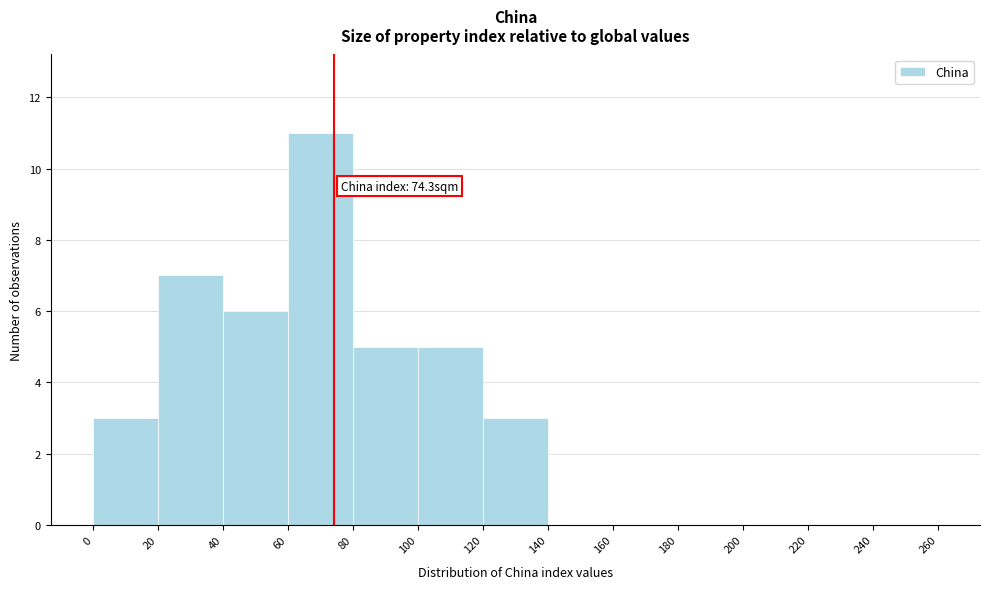

Which range on the x-axis has the tallest bar?

60 to 80